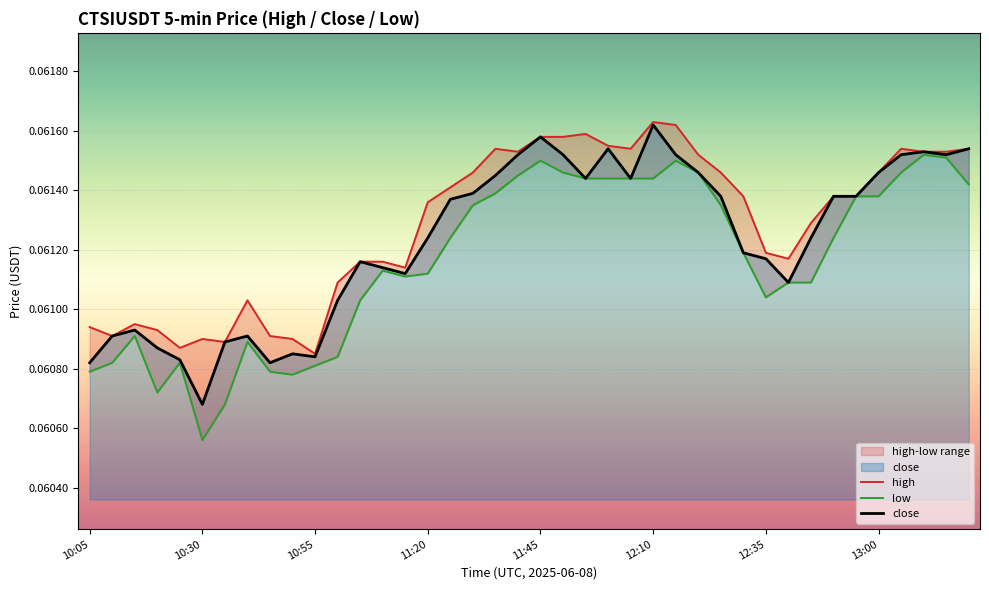

True or false: low and high intersect in this chart.

False